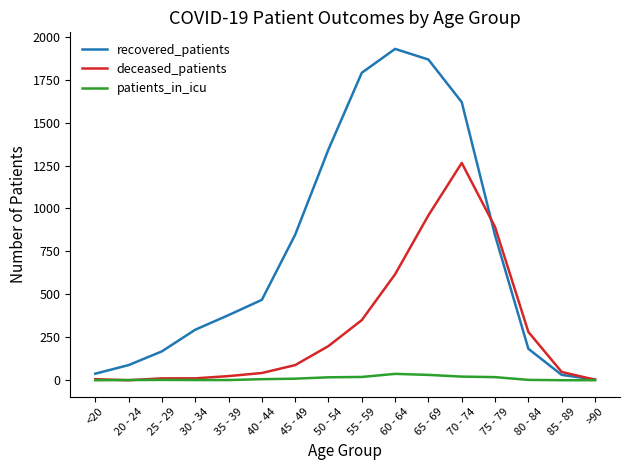

True or false: patients_in_icu has a value of 9 at 45 - 49.

True